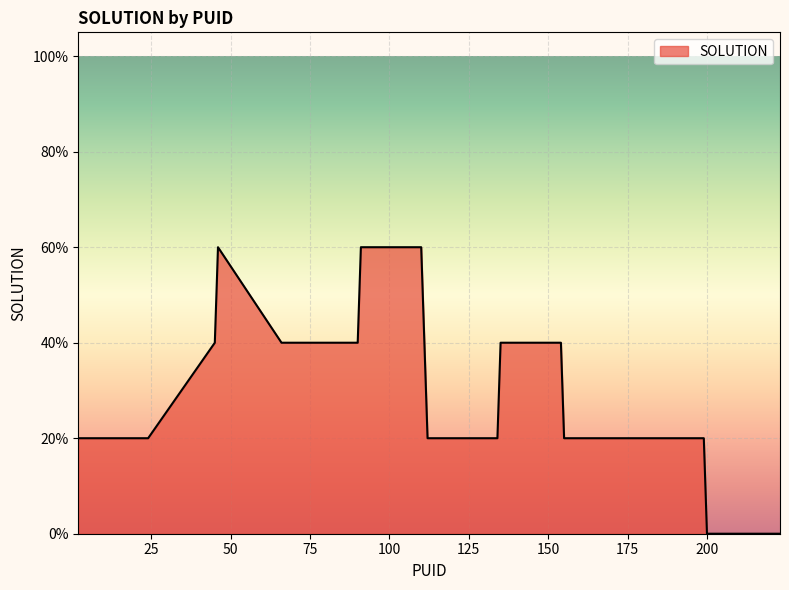

What is the sum of all values?

10